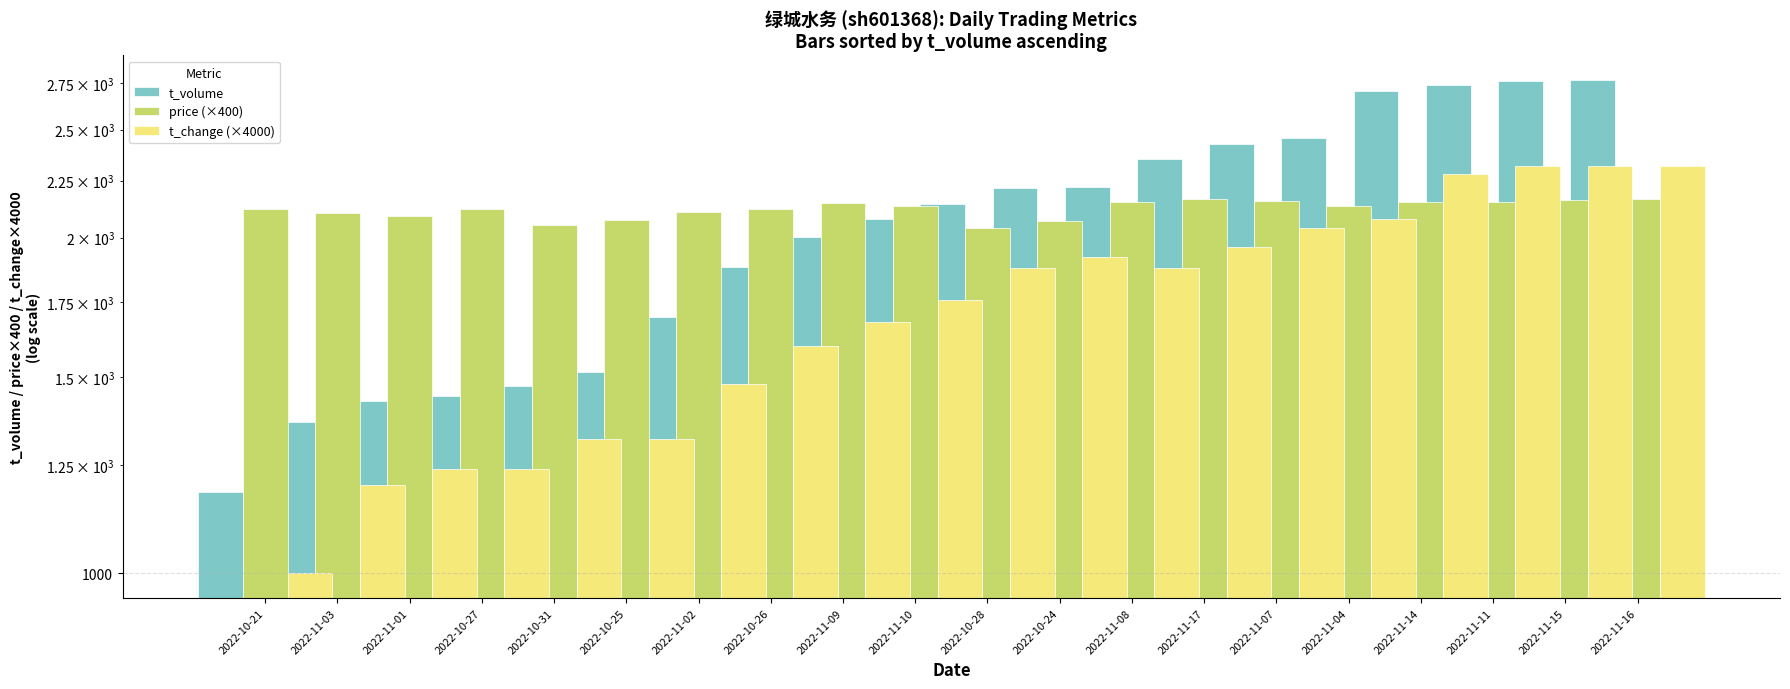

What is the label of the 9th bar from the left?

2022-11-09